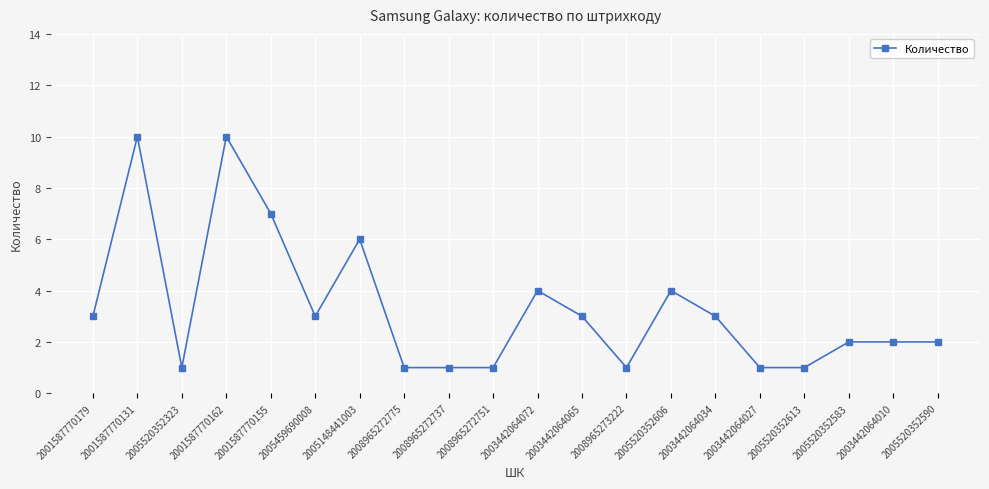

Does the chart display data point markers on the line(s)?

Yes